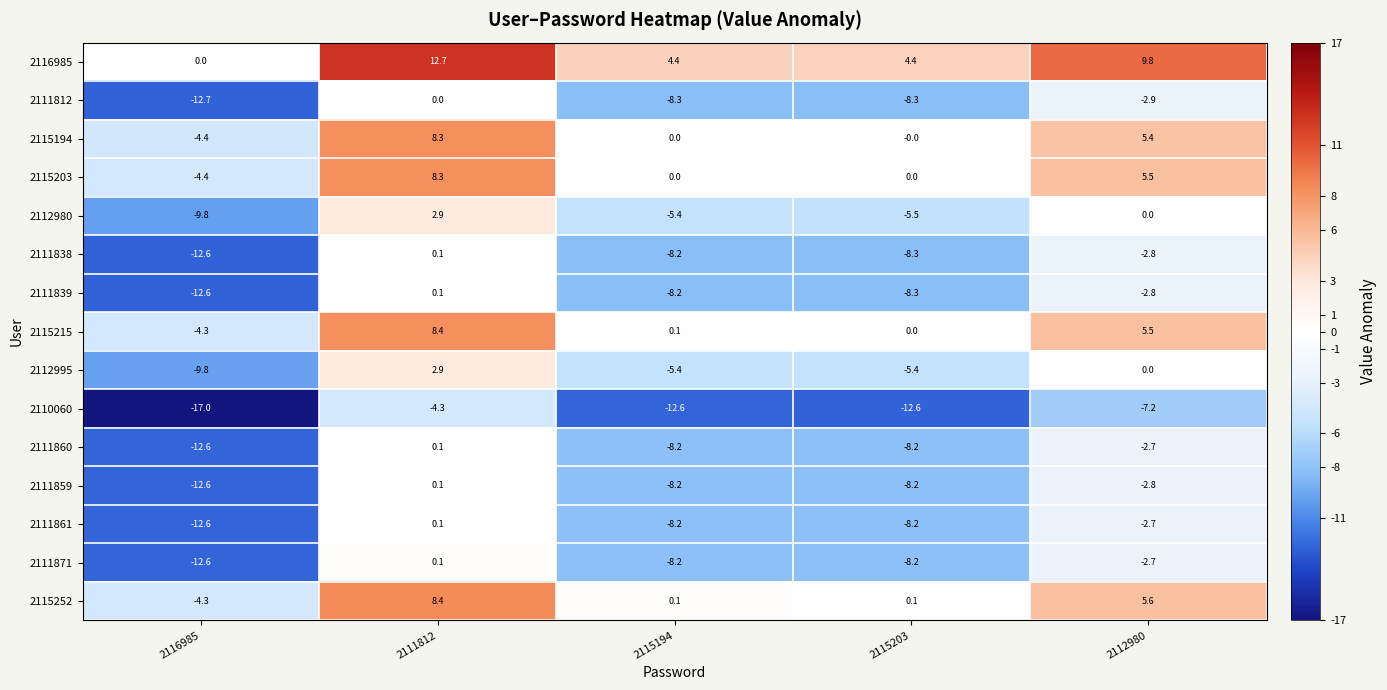

What is the total value across all series at 2111812?

48.2